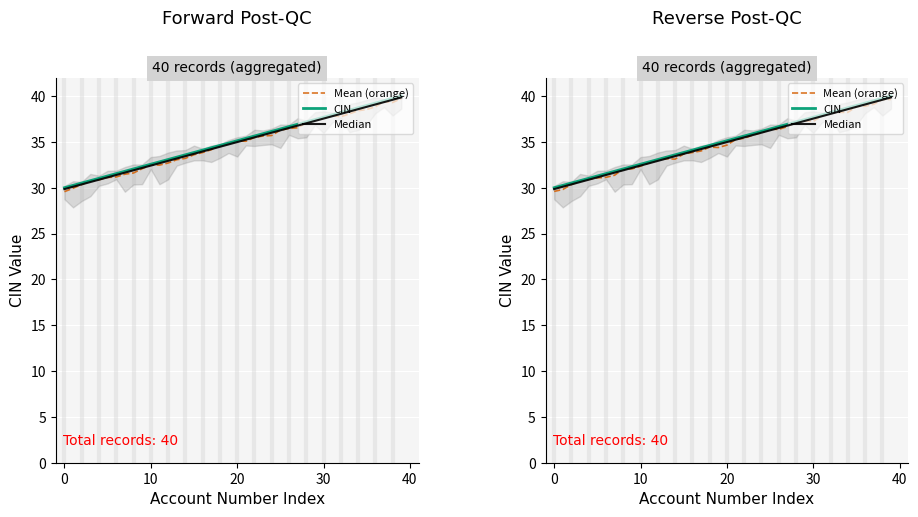

At which label is Mean (orange) closest to 34?

17